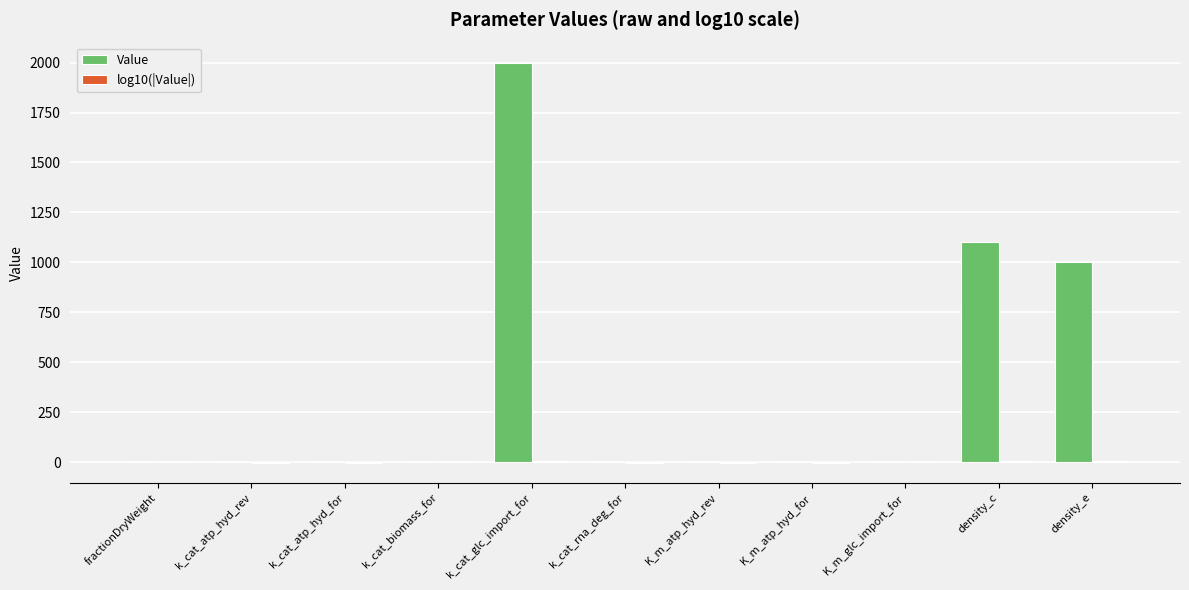

At which category is the sum across all series the highest?

k_cat_glc_import_for